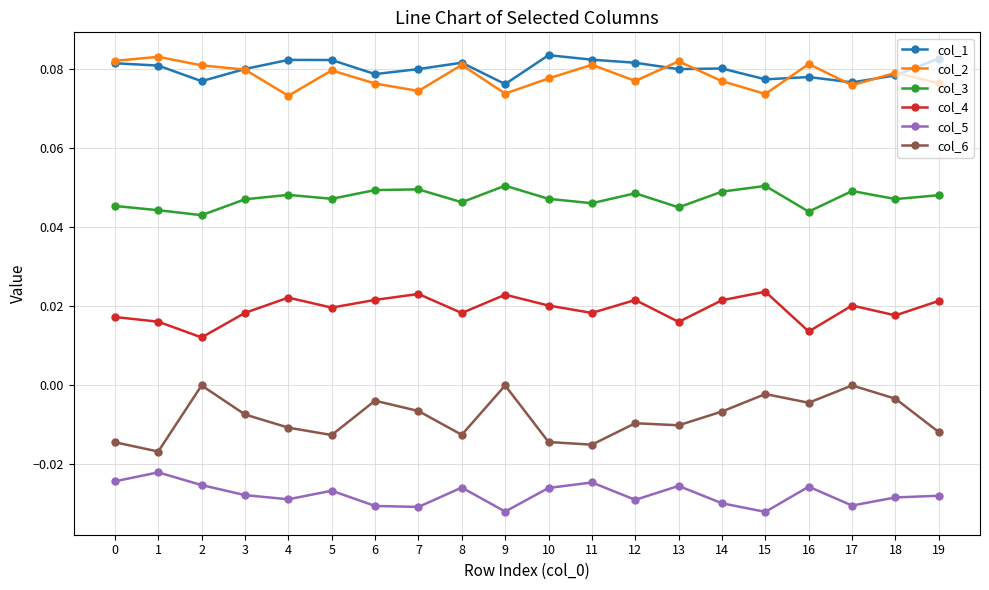

True or false: col_4 has more than 1 points higher than both neighbors.

True